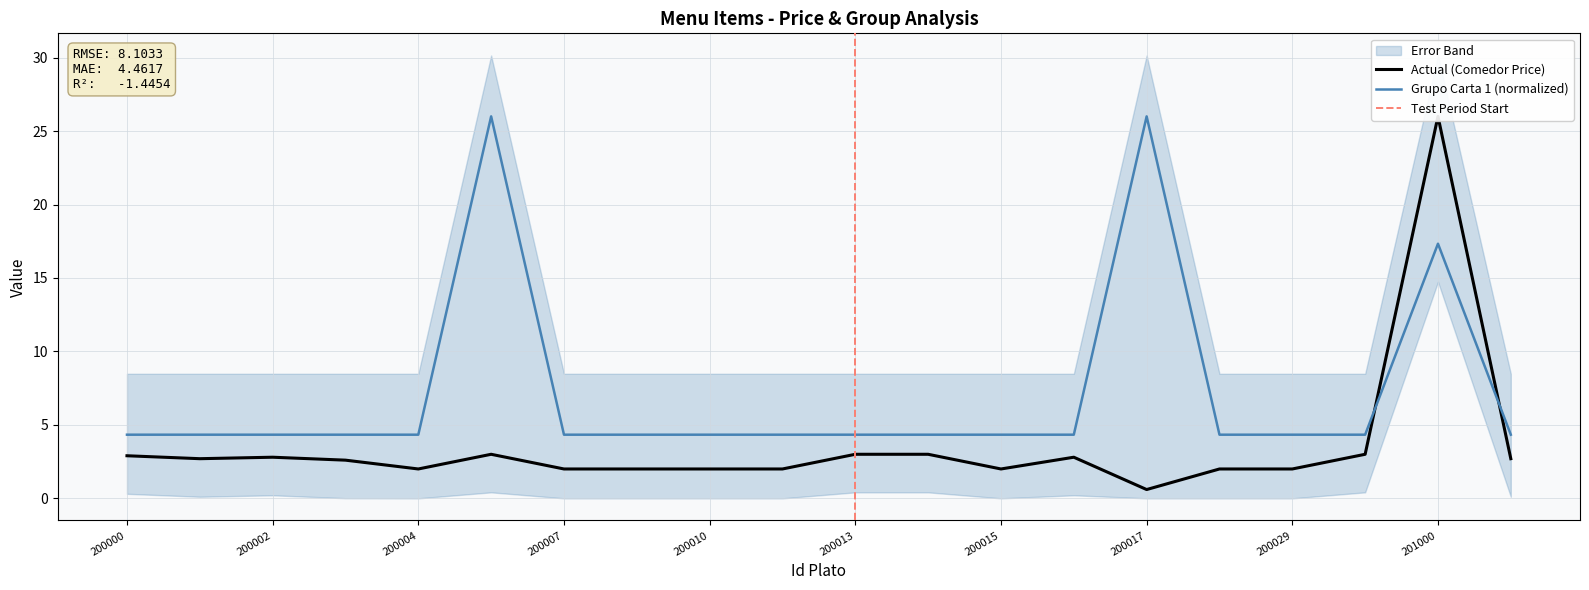

At which category is the sum across all series the highest?

201000